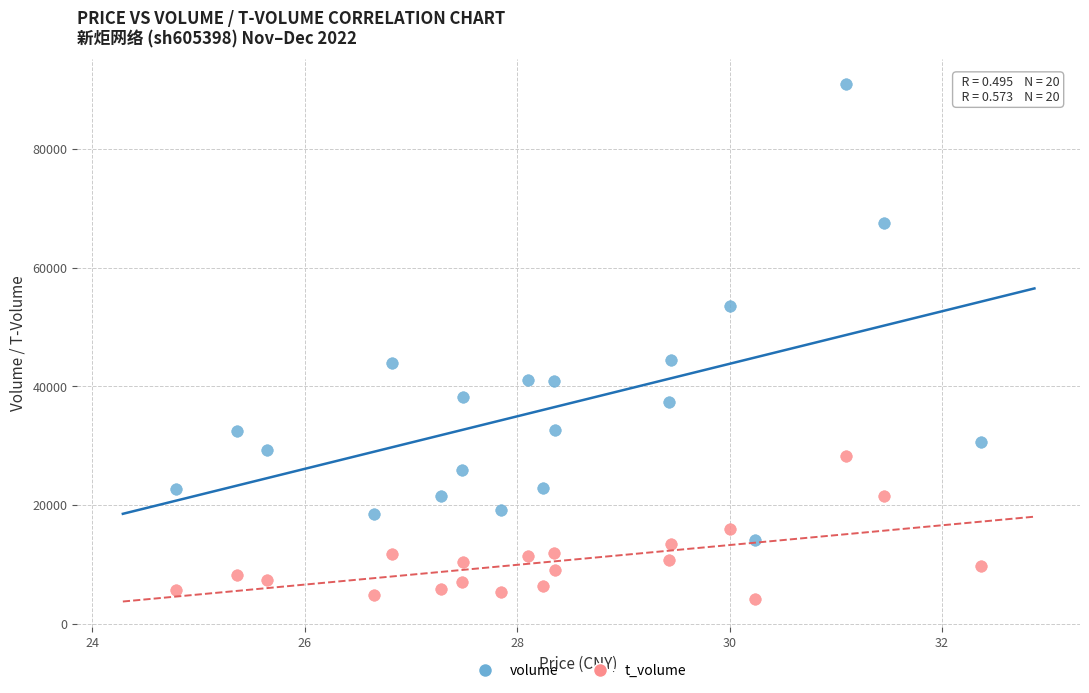

In the volume series, what Y value is closest to 52477?

53550